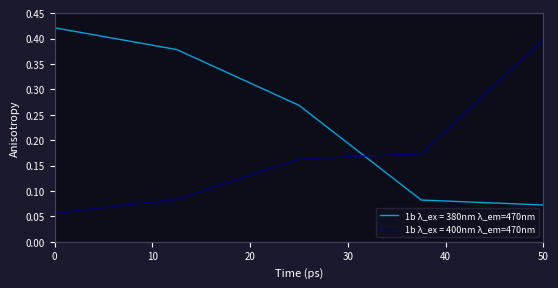

Reading right to left, extract all data points from this chart.

1b λ_ex = 380nm λ_em=470nm: 0.1	0.1	0.3	0.4	0.4
1b λ_ex = 400nm λ_em=470nm: 0.4	0.2	0.2	0.1	0.1